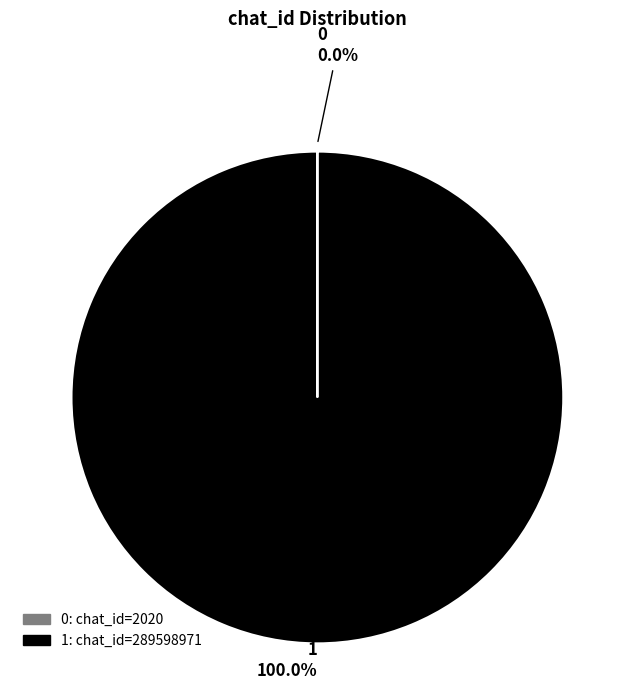

Is there any slice that represents more than half of the pie?

Yes